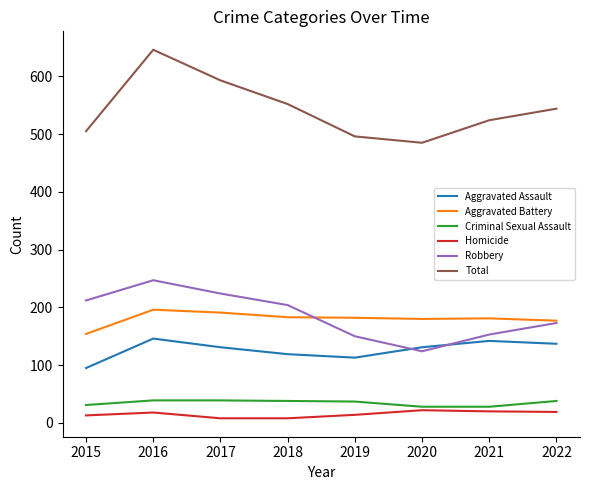

The Robbery series shows 309 at 2018. True or false?

False